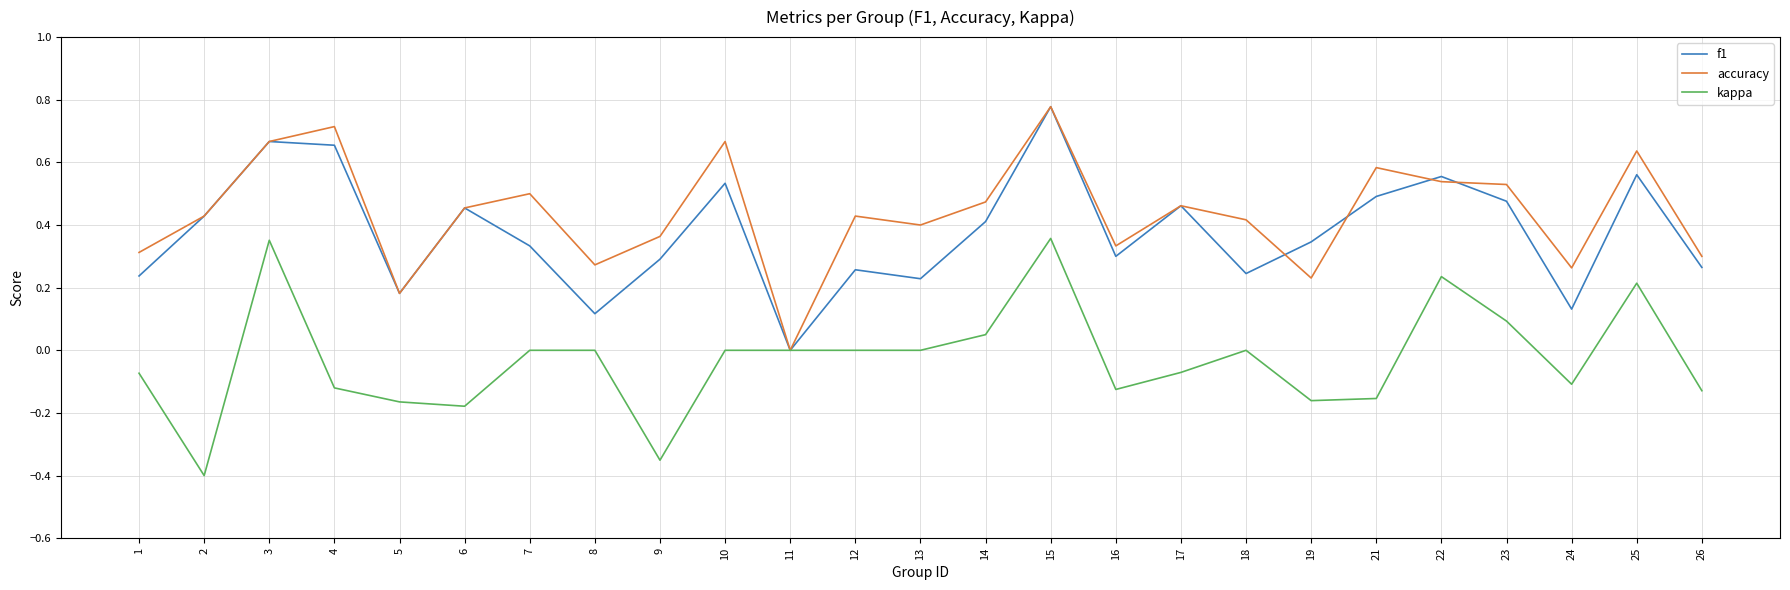

At which category does the chart reach its peak across all series?

15